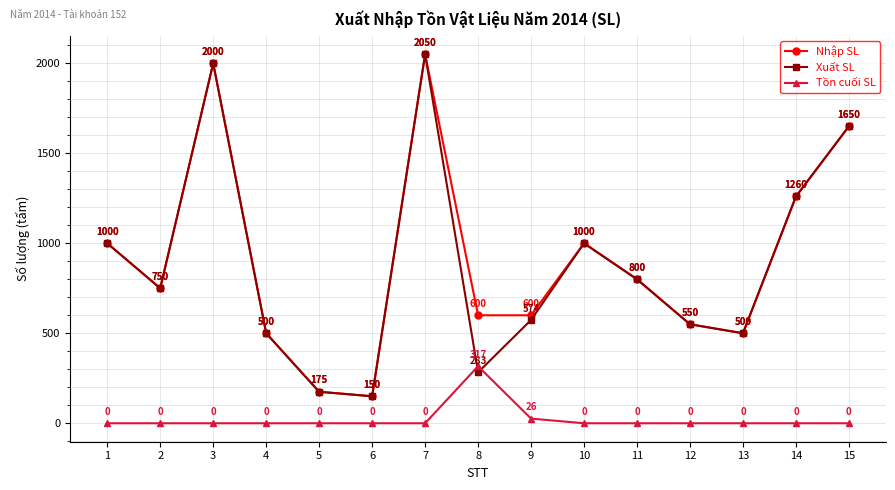

True or false: Tồn cuối SL and Xuất SL intersect in this chart.

True